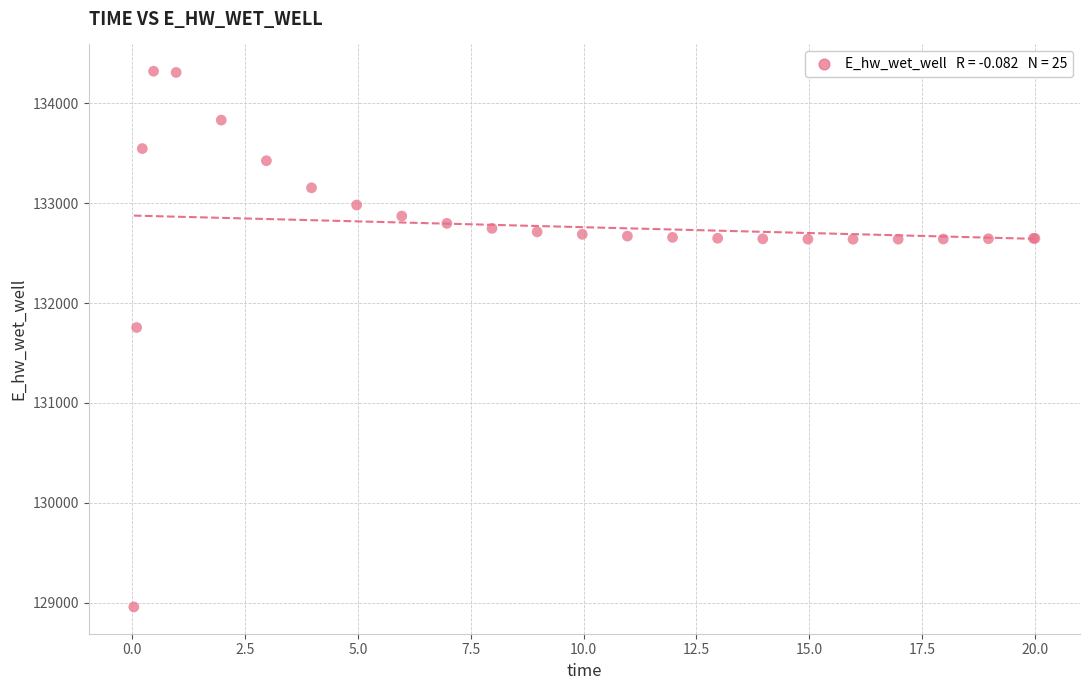

What Y value in the scatter plot is closest to 131639?

131755.3